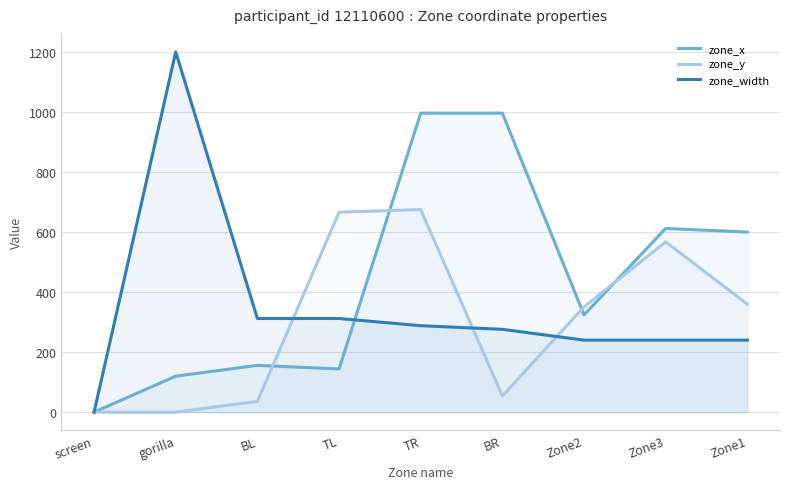

What is the average value of the zone_y series?

301